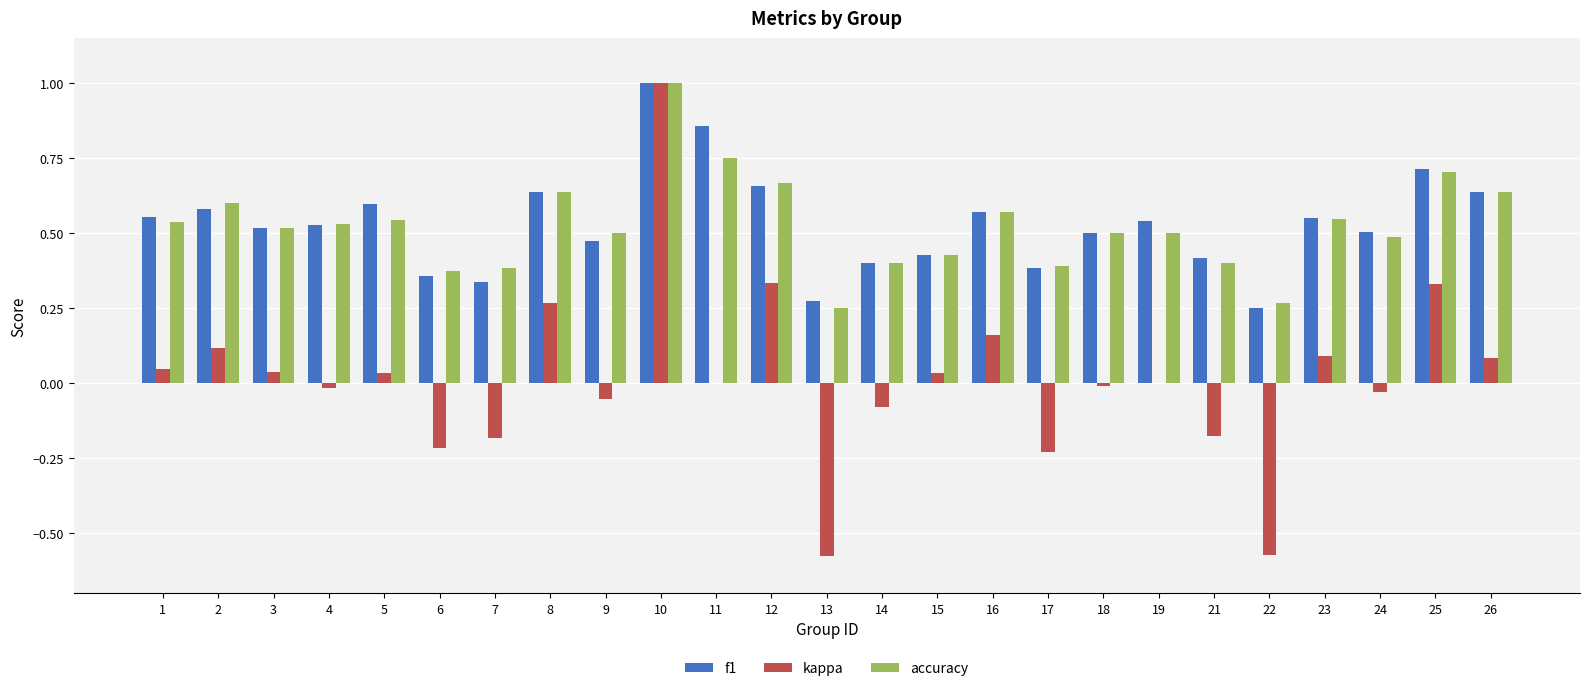

Which series changed the most between 9 and 10?

kappa